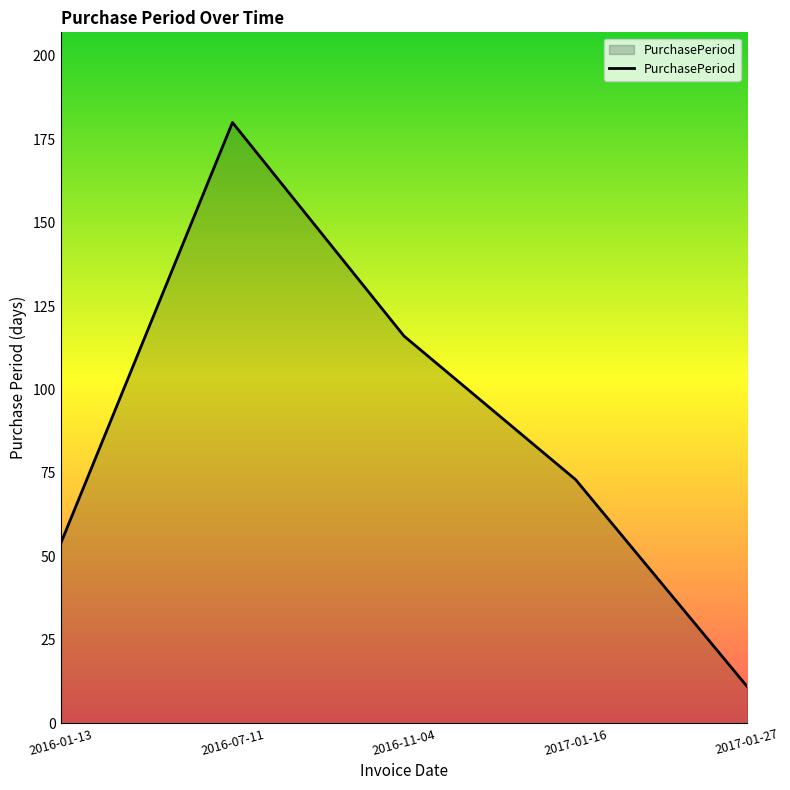

Does the chart display data point markers on the line(s)?

No